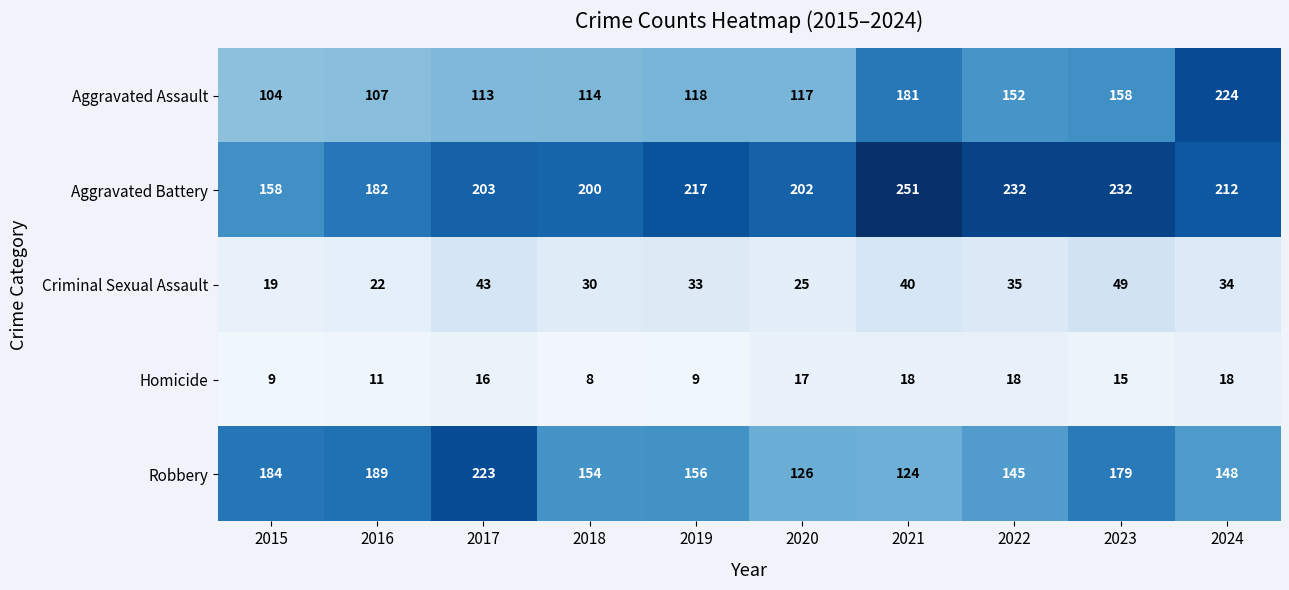

Is the value of Criminal Sexual Assault at 2016 greater than the value of Homicide at 2019?

Yes